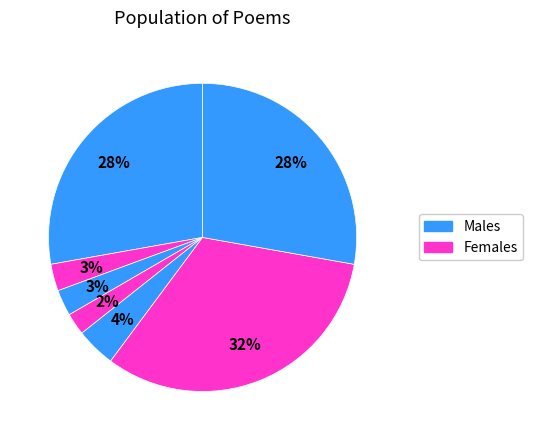

How many segments does this pie chart have?

7